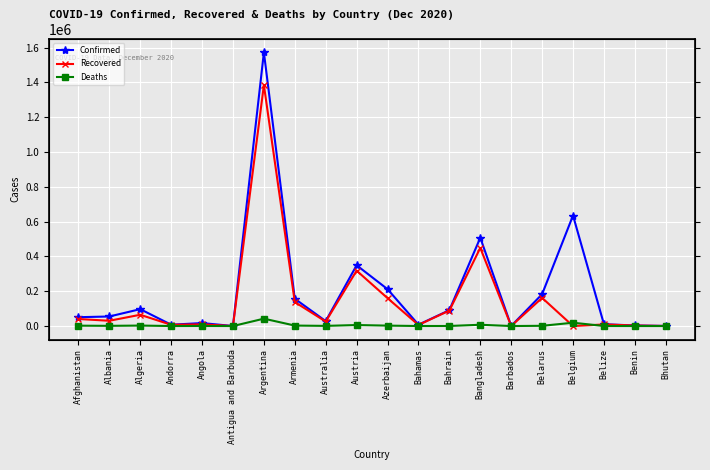

Reading right to left, what are all the values shown in this chart?

Confirmed: 541	3205	10490	634904	183006	345	507265	91070	7788	211764	349055	28276	156763	1571680	154	17029	7699	97007	54827	50810
Recovered: 442	3061	9081	0	161832	291	448803	88963	6166	160245	318154	25726	137815	1384277	146	9729	7171	64777	30276	40444
Deaths: 0	44	228	19038	1367	7	7398	350	169	2416	5783	908	2733	42392	5	393	83	2705	1125	2139